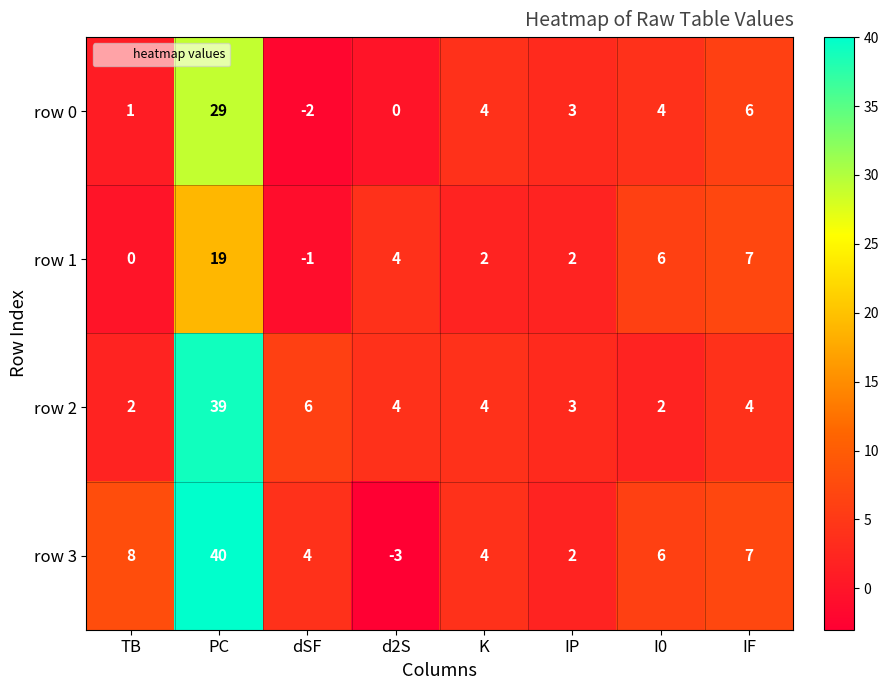

Which category has the lowest value across all series?

d2S